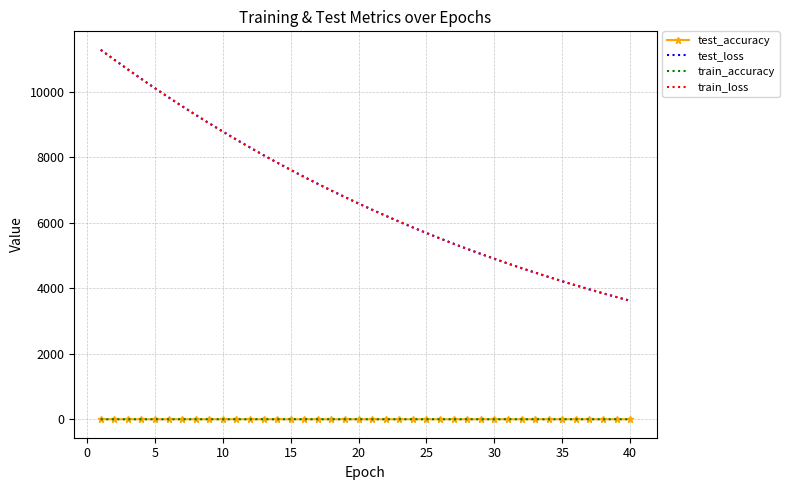

Which series has the largest range (max minus min)?

test_loss